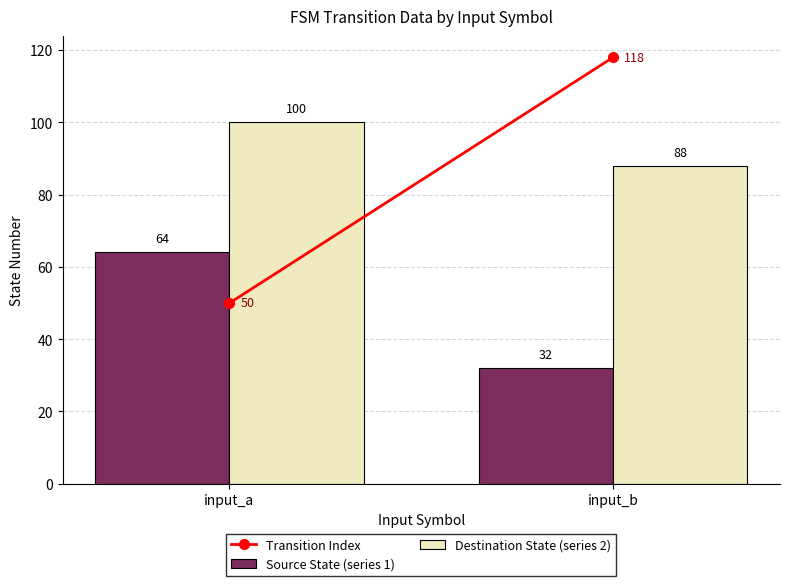

Count the Source State (series 1) values in the range 32 to 64.

2